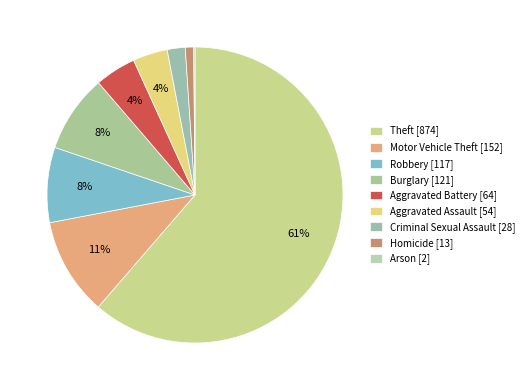

True or false: Homicide accounts for 8% of the total.

False